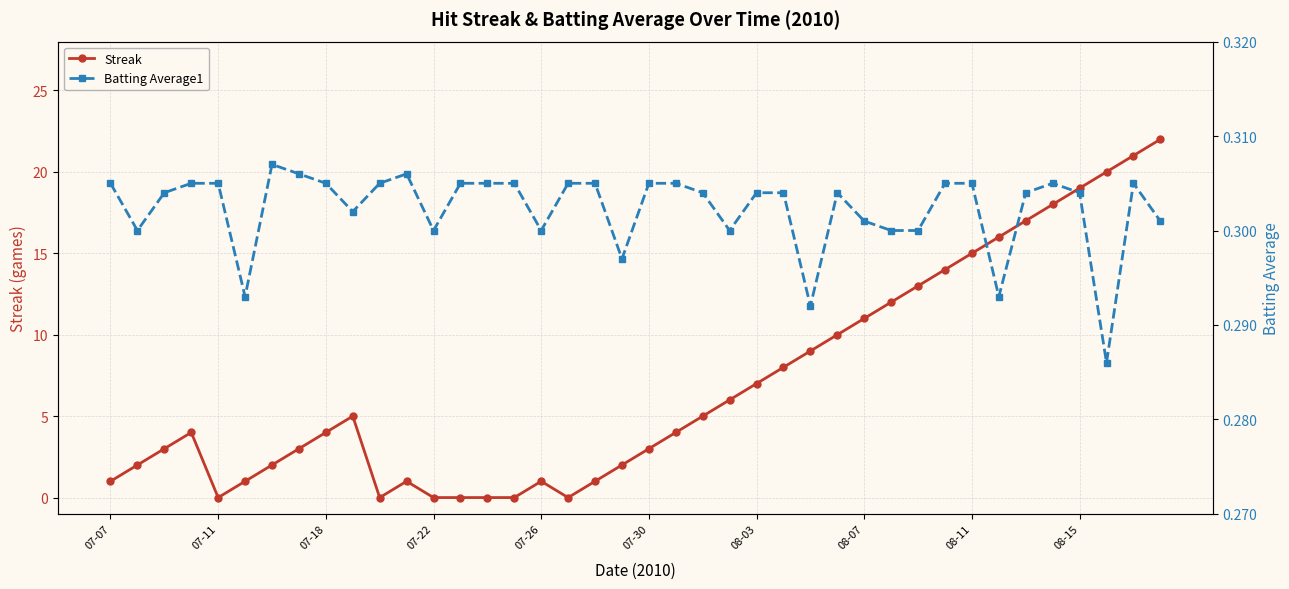

Where is the first local minimum for Streak?

07-11